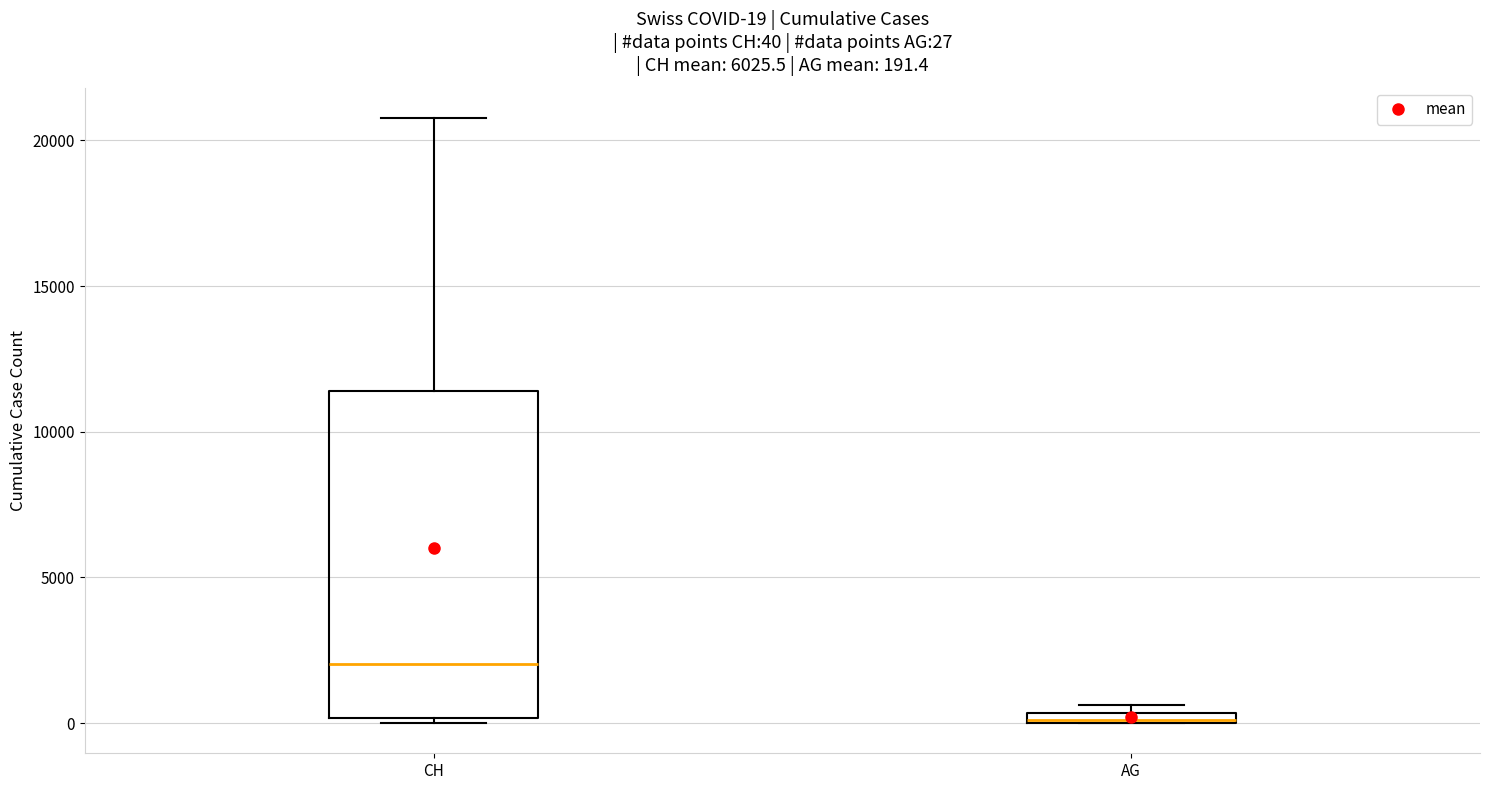

Which box is the tallest, from its lower edge to its upper edge?

CH